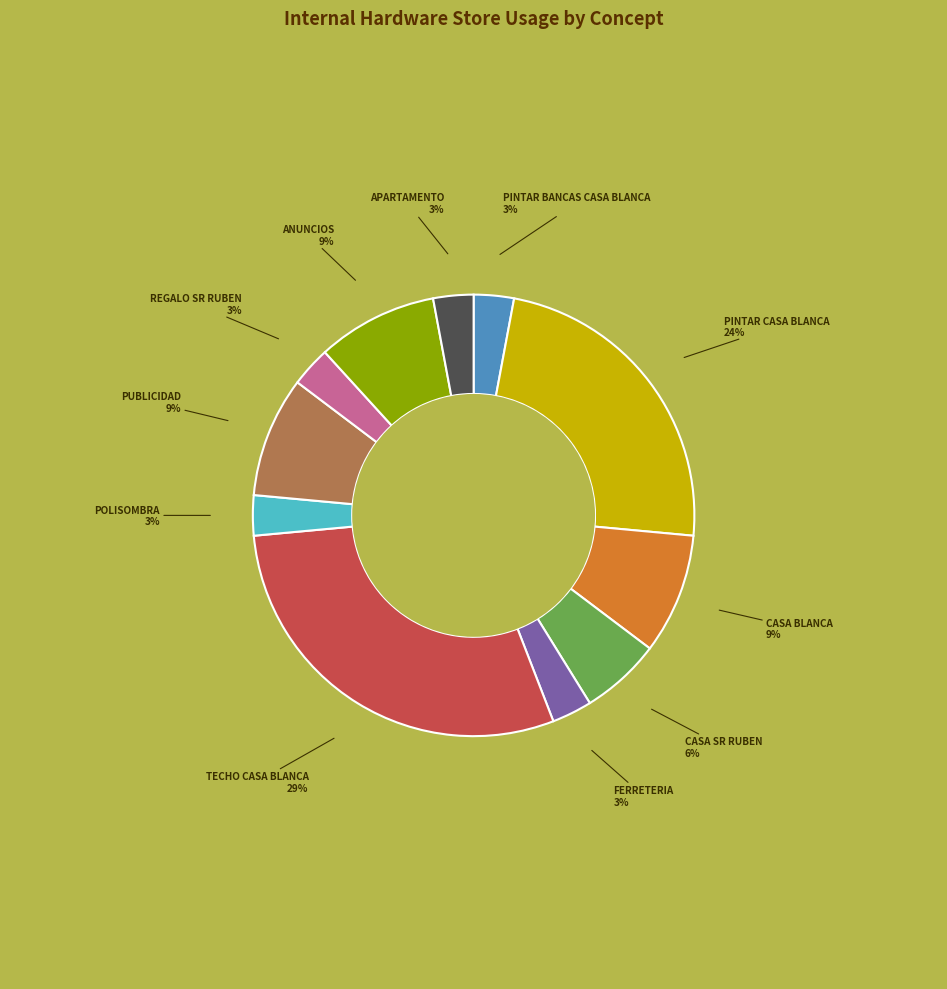

To the nearest percent, what is the difference between the largest and smallest slice percentages?

26%